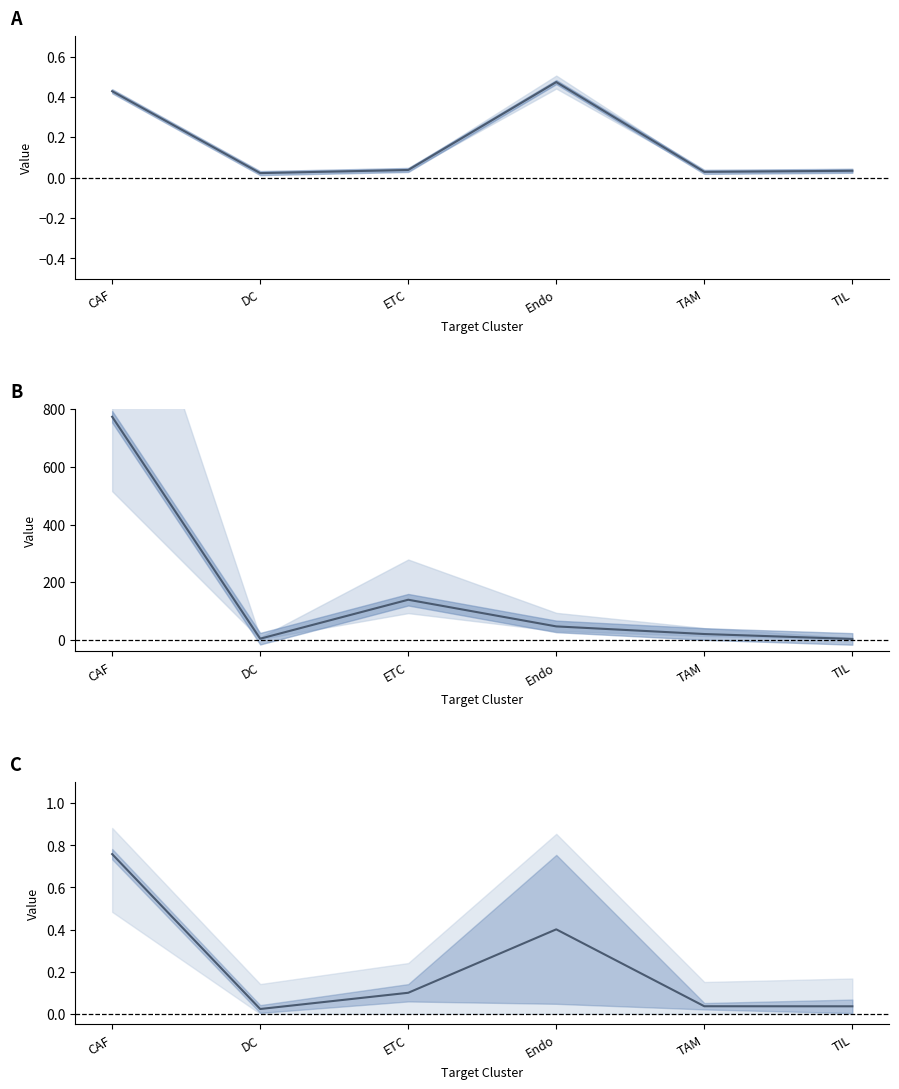

What is the spread (max minus min) of values at DC?

4.3